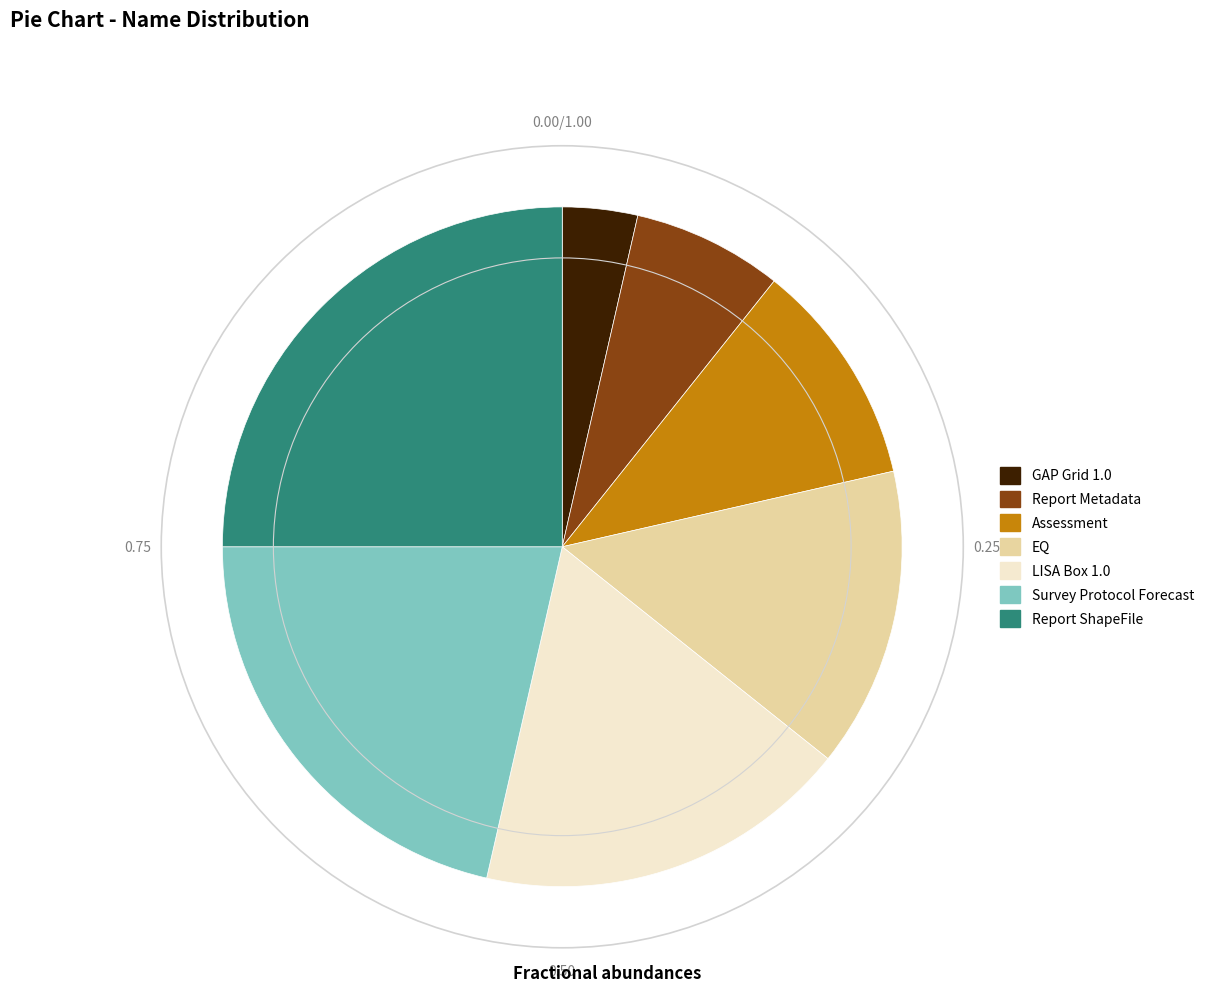

Does Survey Protocol Forecast account for over 50% of the chart?

No